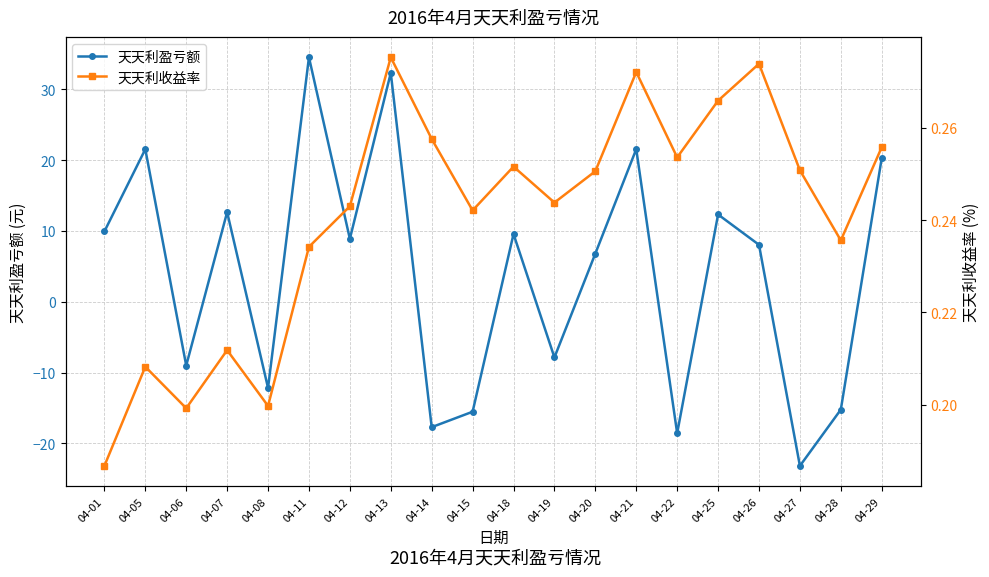

How many lines are shown in the chart?

2